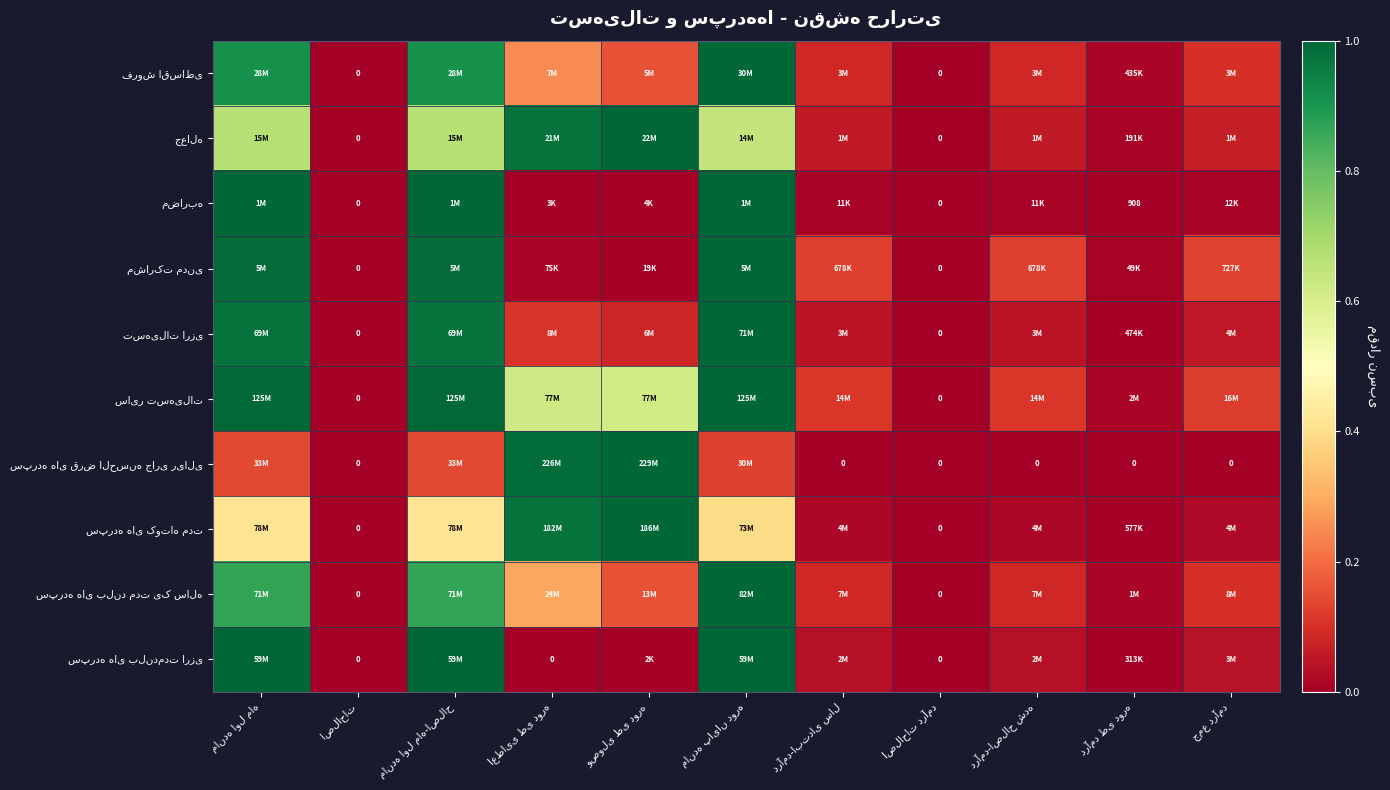

Which series has the largest total across all categories?

سایر تسهیلات